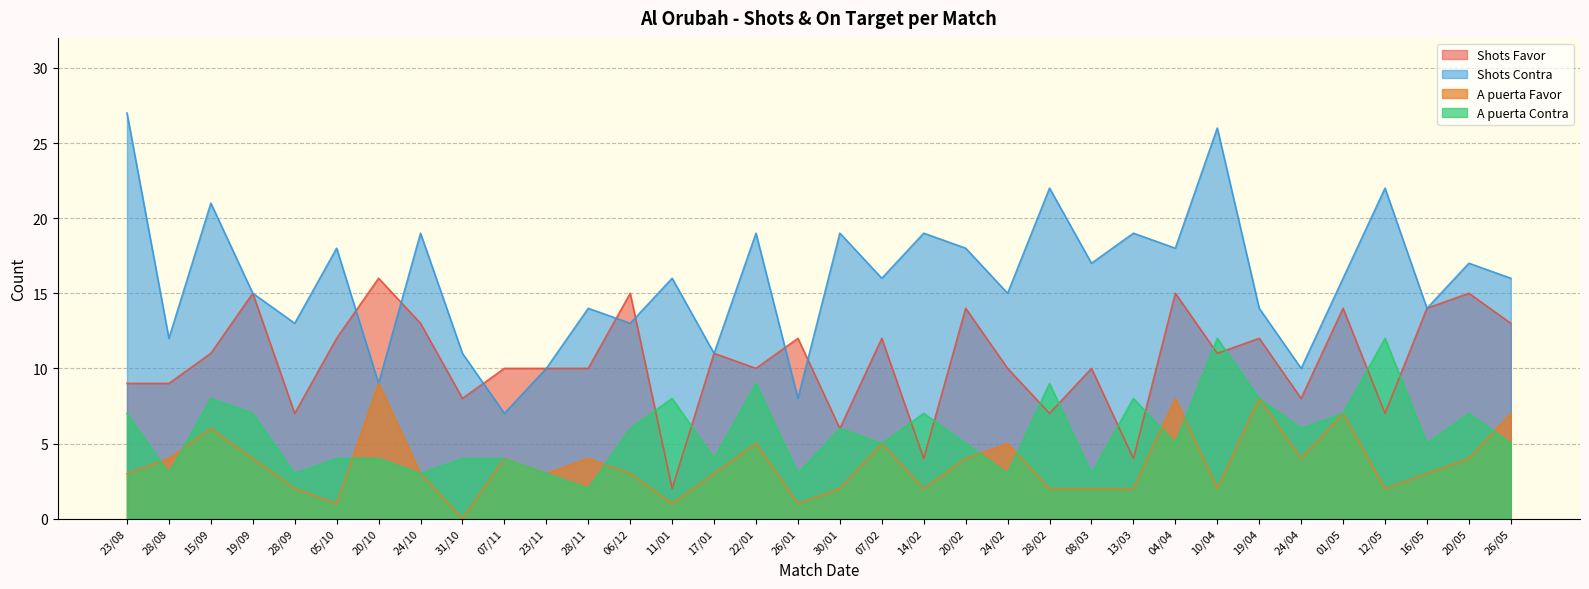

Which series has the largest range (max minus min)?

Shots Contra